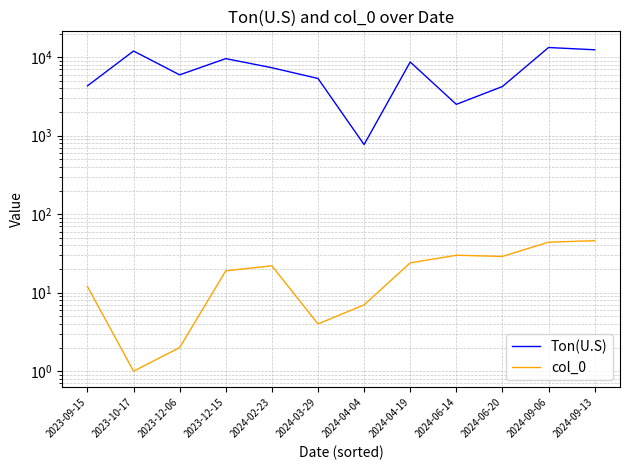

At which label is col_0 closest to 23?

2024-02-23